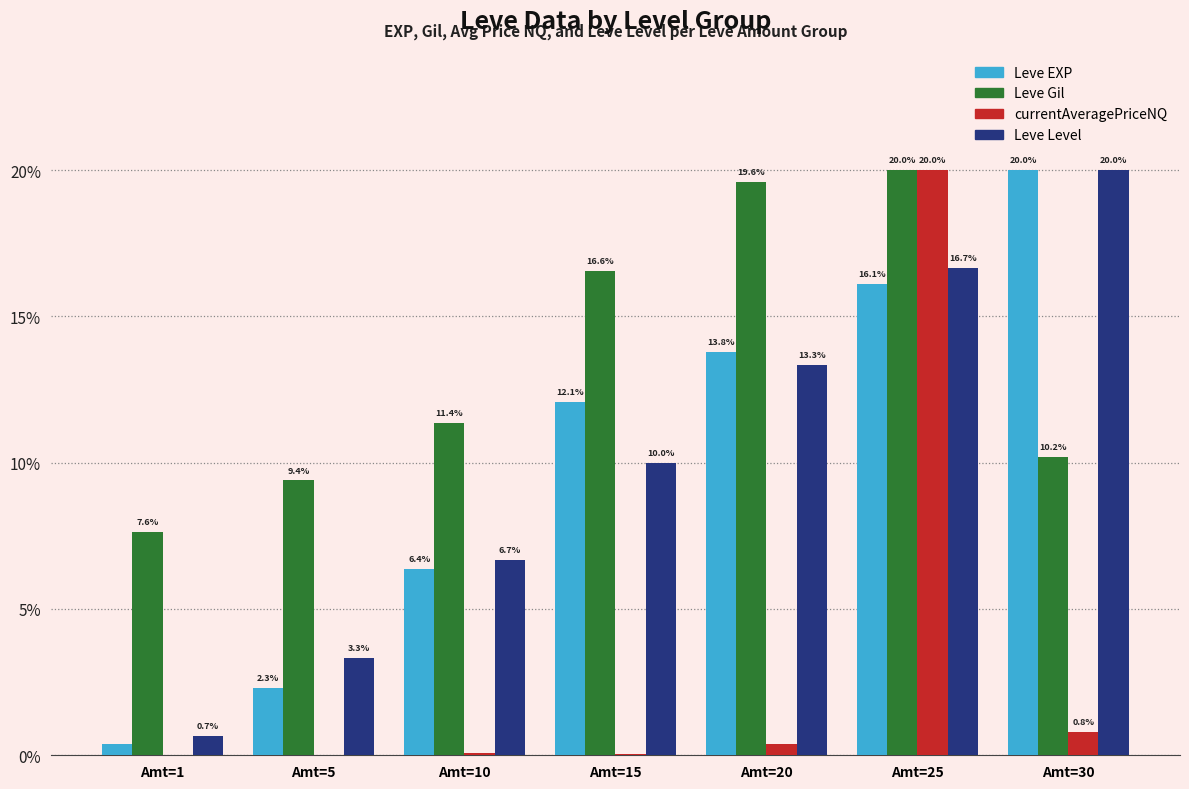

What is the highest value of the Leve EXP series?

20.0